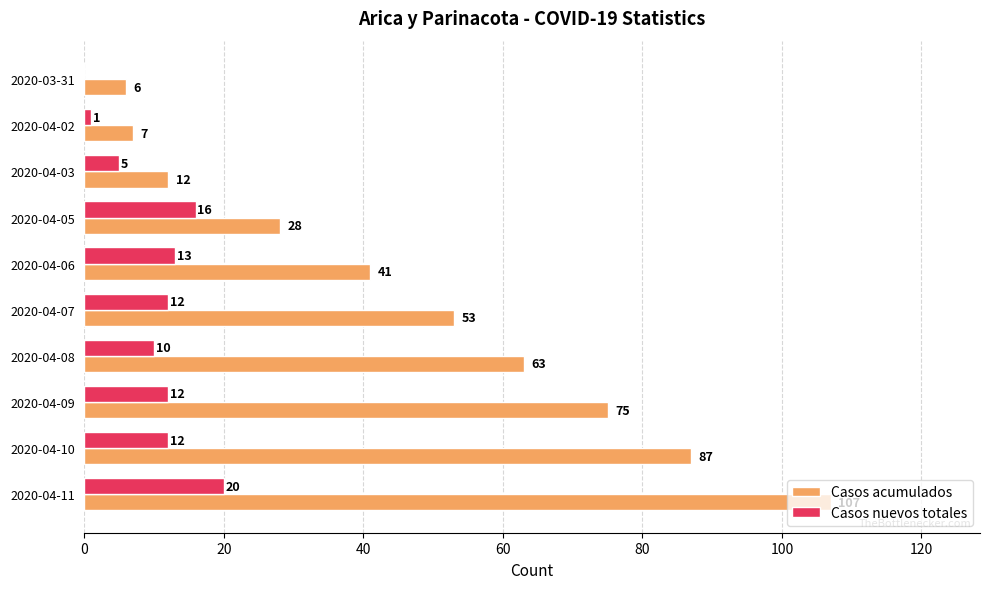

At which label does Casos acumulados reach its peak?

2020-04-11